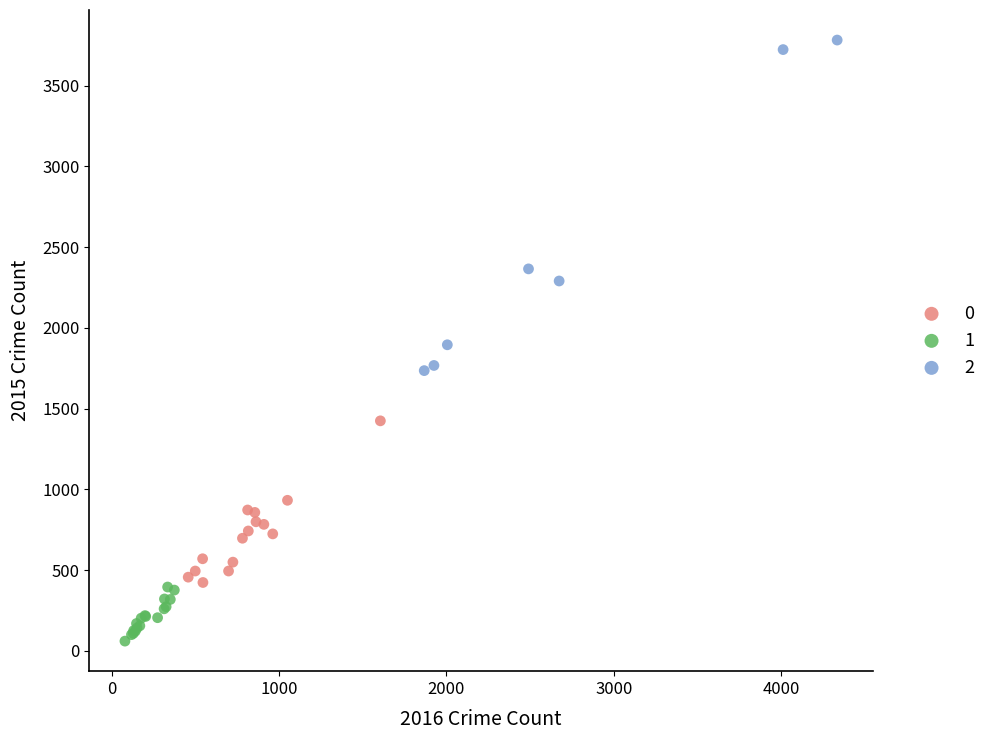

Which series reaches the minimum Y coordinate?

1